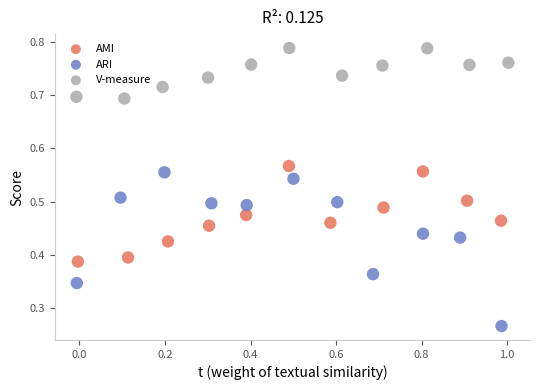

Which series reaches the minimum Y coordinate?

ARI